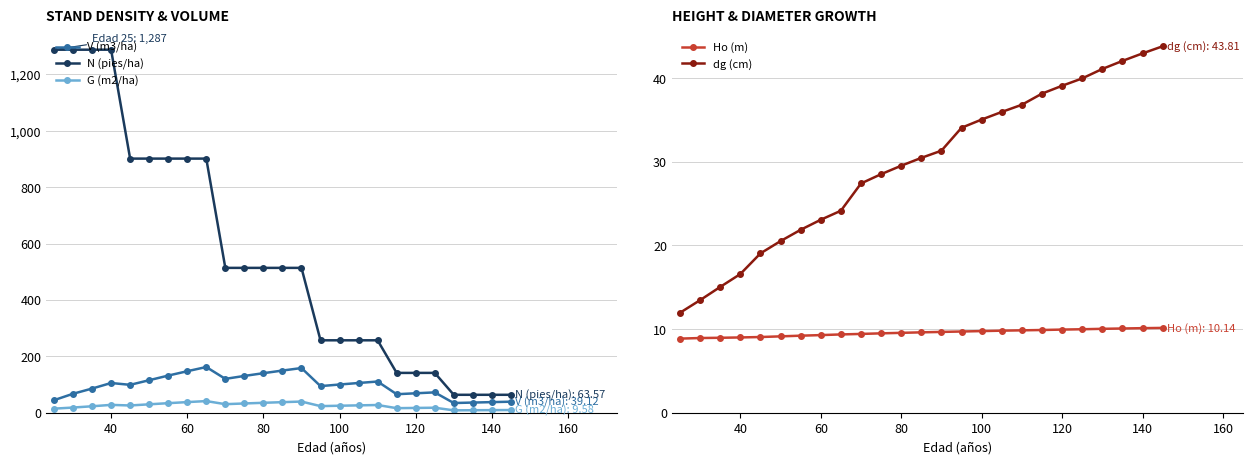

What is the lowest value of the V (m3/ha) series?

34.4